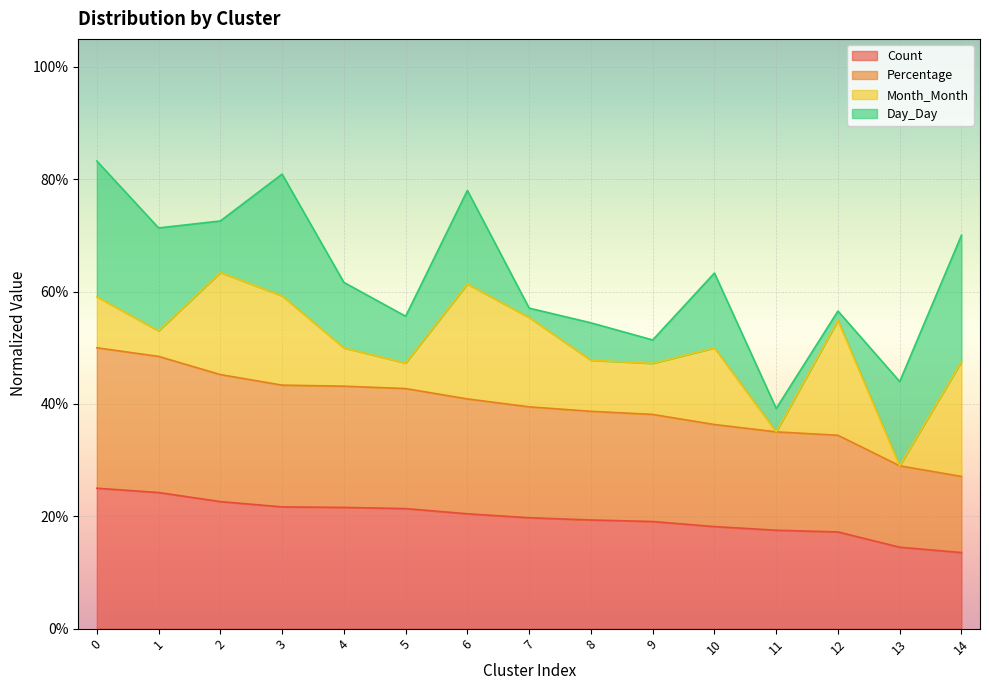

Does the chart display data point markers on the line(s)?

No